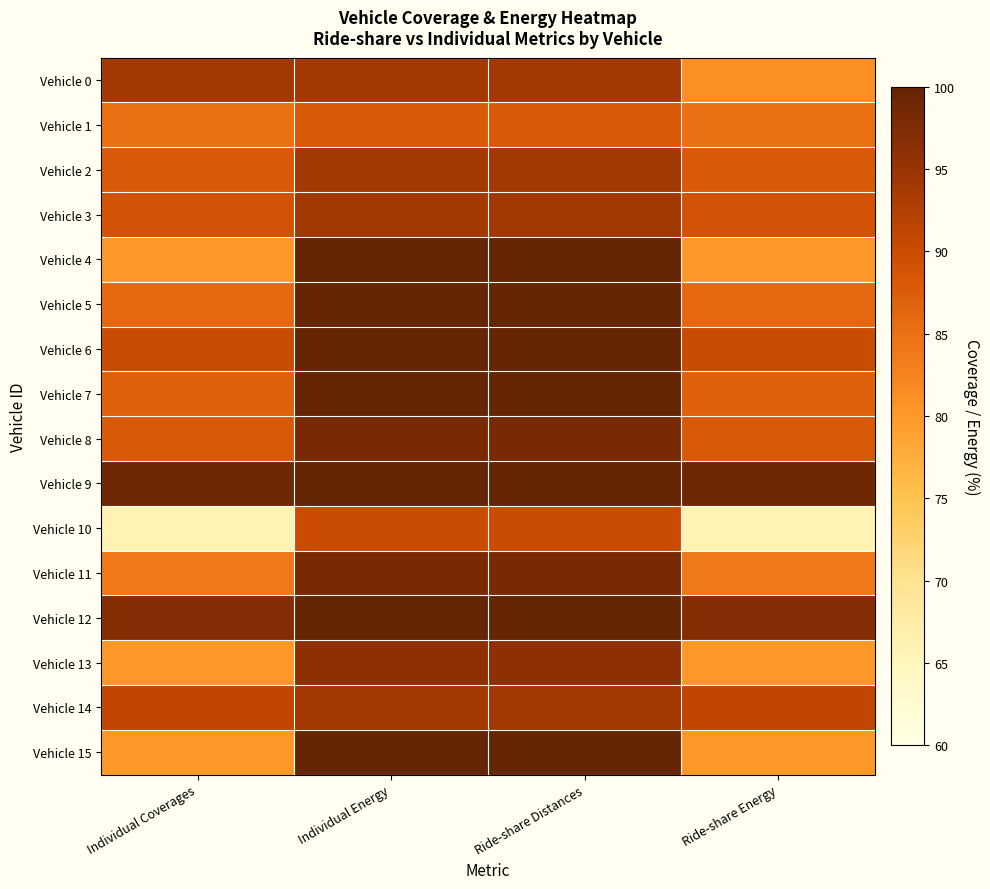

Reading right to left, what are all the values shown in this chart?

Vehicle 0: Ride-share Energy=81	Ride-share Distances=94	Individual Energy=94	Individual Coverages=94
Vehicle 1: Ride-share Energy=85	Ride-share Distances=88	Individual Energy=88	Individual Coverages=85
Vehicle 2: Ride-share Energy=88	Ride-share Distances=94	Individual Energy=94	Individual Coverages=88
Vehicle 3: Ride-share Energy=89	Ride-share Distances=94	Individual Energy=94	Individual Coverages=89
Vehicle 4: Ride-share Energy=80	Ride-share Distances=100	Individual Energy=100	Individual Coverages=80
Vehicle 5: Ride-share Energy=86	Ride-share Distances=100	Individual Energy=100	Individual Coverages=86
Vehicle 6: Ride-share Energy=90	Ride-share Distances=100	Individual Energy=100	Individual Coverages=90
Vehicle 7: Ride-share Energy=87	Ride-share Distances=100	Individual Energy=100	Individual Coverages=87
Vehicle 8: Ride-share Energy=88	Ride-share Distances=98	Individual Energy=98	Individual Coverages=88
Vehicle 9: Ride-share Energy=99	Ride-share Distances=100	Individual Energy=100	Individual Coverages=99
Vehicle 10: Ride-share Energy=66	Ride-share Distances=90	Individual Energy=90	Individual Coverages=66
Vehicle 11: Ride-share Energy=84	Ride-share Distances=98	Individual Energy=98	Individual Coverages=84
Vehicle 12: Ride-share Energy=97	Ride-share Distances=100	Individual Energy=100	Individual Coverages=97
Vehicle 13: Ride-share Energy=80	Ride-share Distances=96	Individual Energy=96	Individual Coverages=80
Vehicle 14: Ride-share Energy=91	Ride-share Distances=94	Individual Energy=94	Individual Coverages=91
Vehicle 15: Ride-share Energy=80	Ride-share Distances=100	Individual Energy=100	Individual Coverages=80